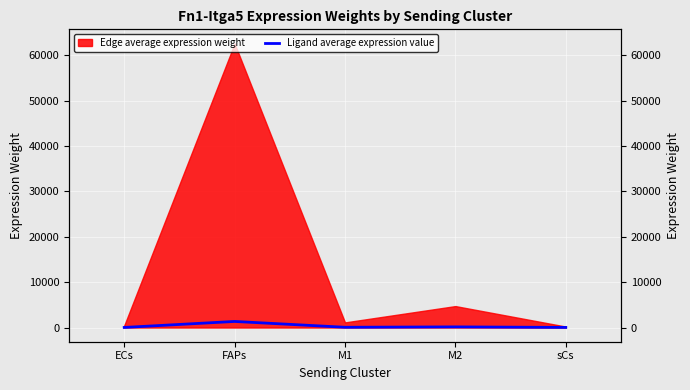

Which label corresponds to the largest value in the chart?

FAPs